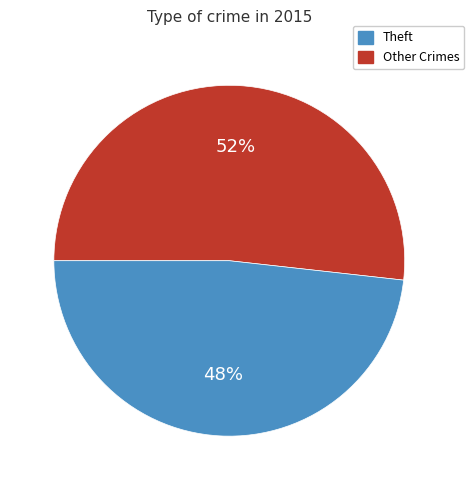

To the nearest percent, what is the difference between the largest and smallest slice percentages?

4%